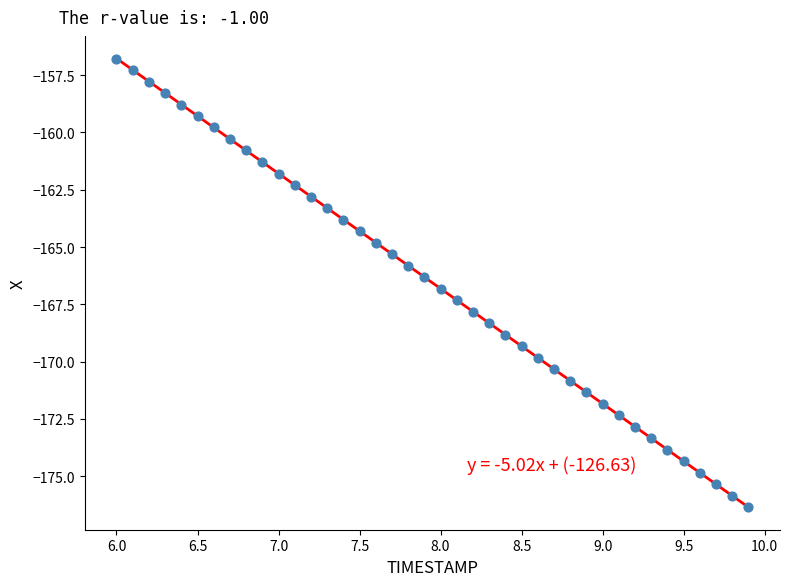

What is the range of X values (max minus min)?

3.9